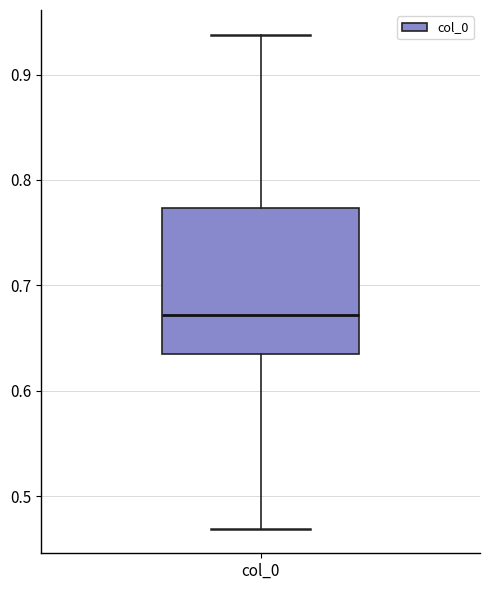

Where is the upper edge of the box for col_0 on the y-axis? The values are not printed on the chart, so give them approximately, as read against the axis.

0.77